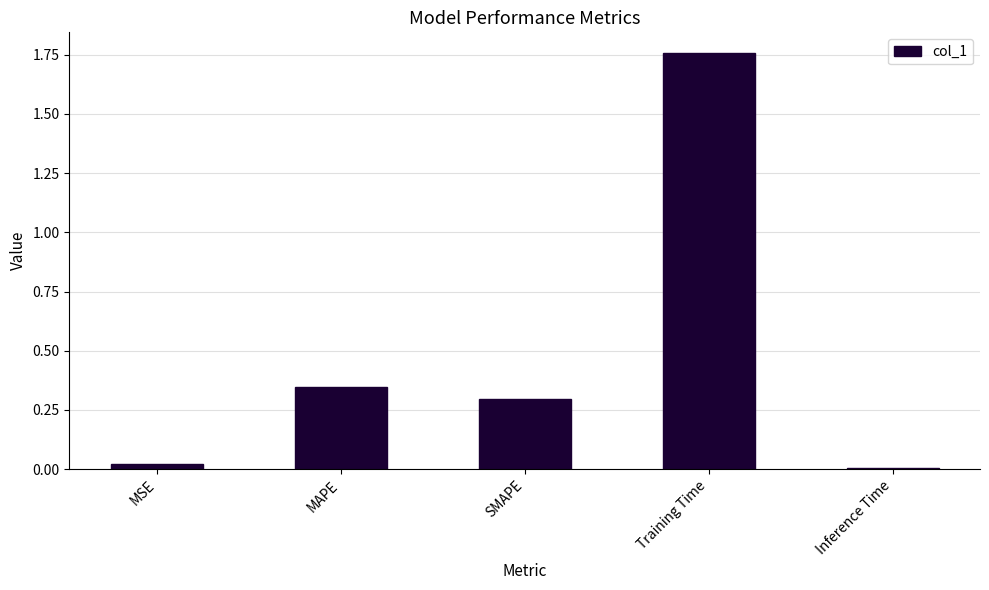

The value at Inference Time is 0.0. True or false?

True